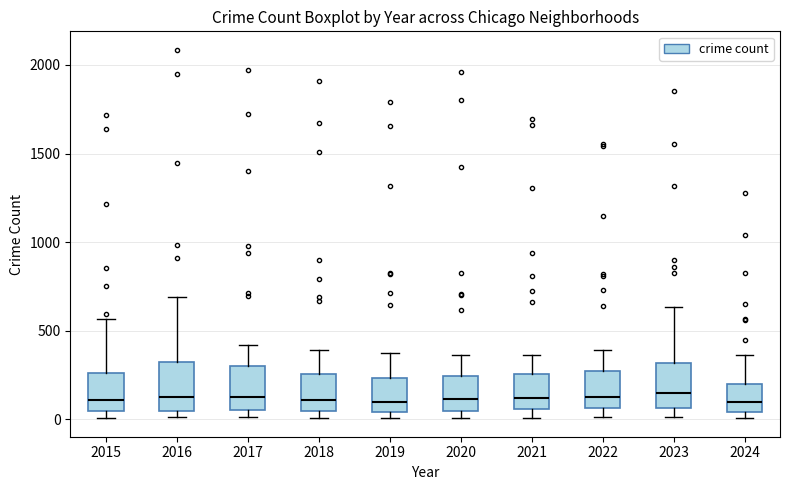

Where is the lower edge of the box at x = 2021 on the y-axis? The values are not printed on the chart, so give them approximately, as read against the axis.

50